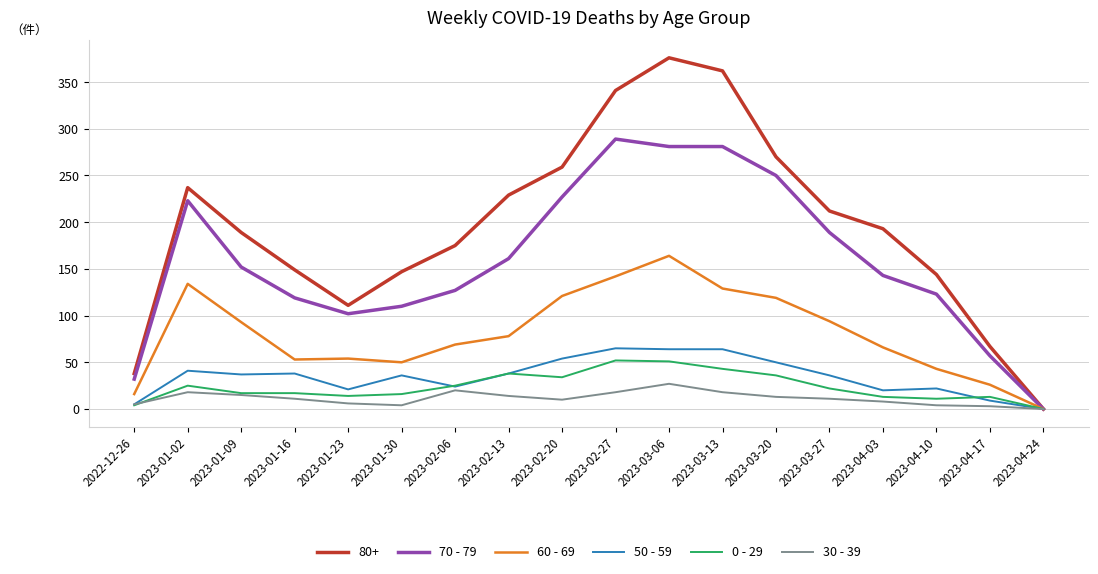

What are all the series names shown in the legend?

80+, 70 - 79, 60 - 69, 50 - 59, 0 - 29, 30 - 39